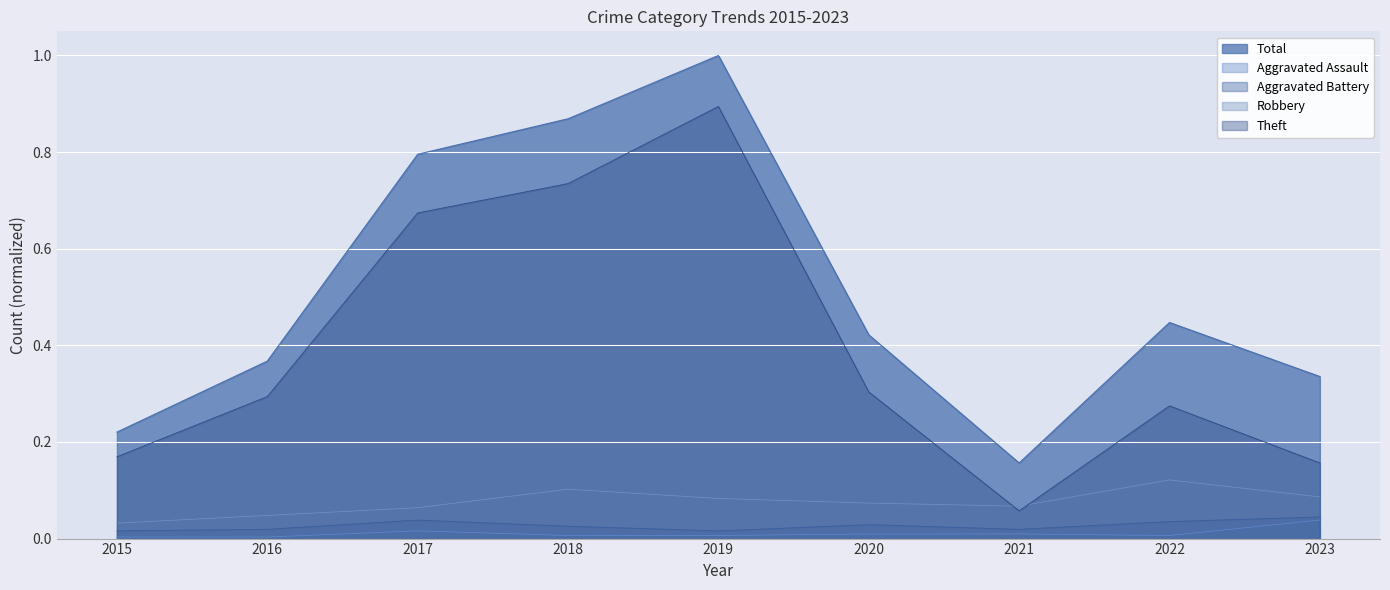

Does the chart display data point markers on the line(s)?

No